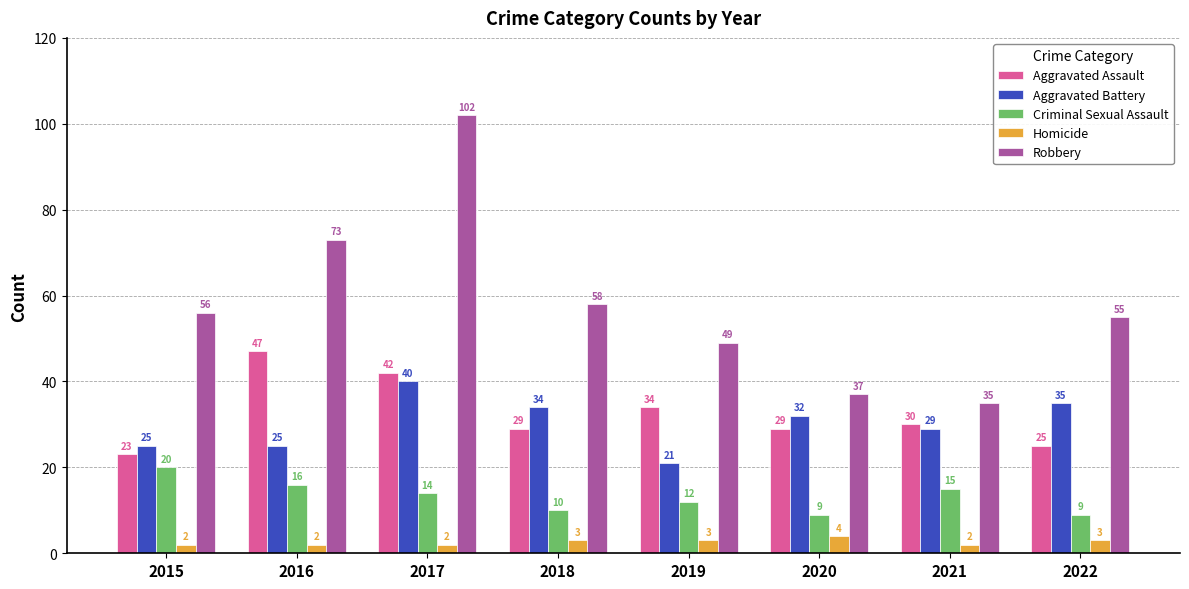

At which label is Aggravated Battery closest to 30?

2021